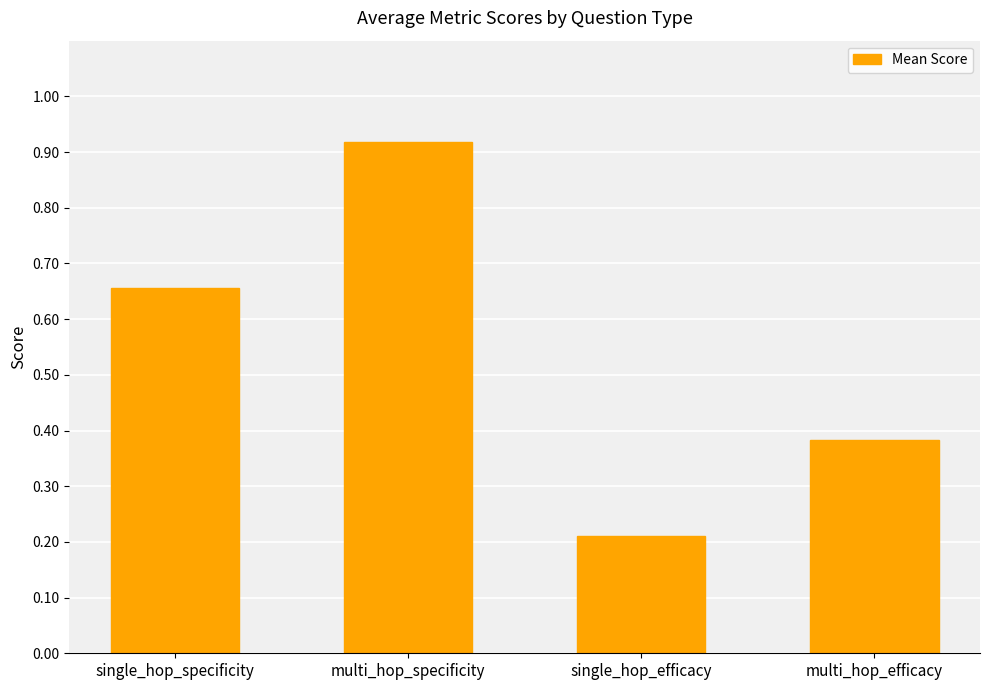

List the labels in order of value, largest first.

multi_hop_specificity, single_hop_specificity, multi_hop_efficacy, single_hop_efficacy